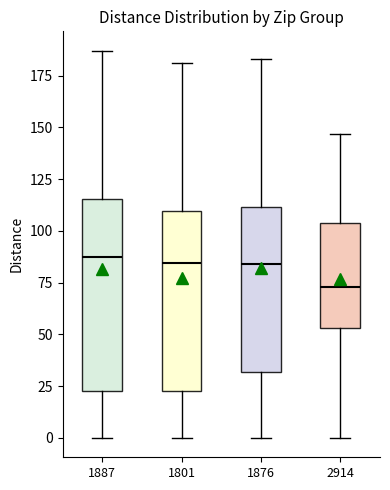

Comparing the boxes themselves (not the whiskers), which one is the tallest?

1887